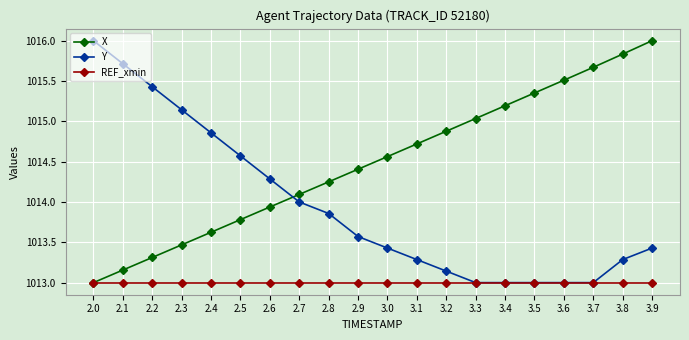

Between 2.3 and 3.9, which series saw the biggest shift?

X